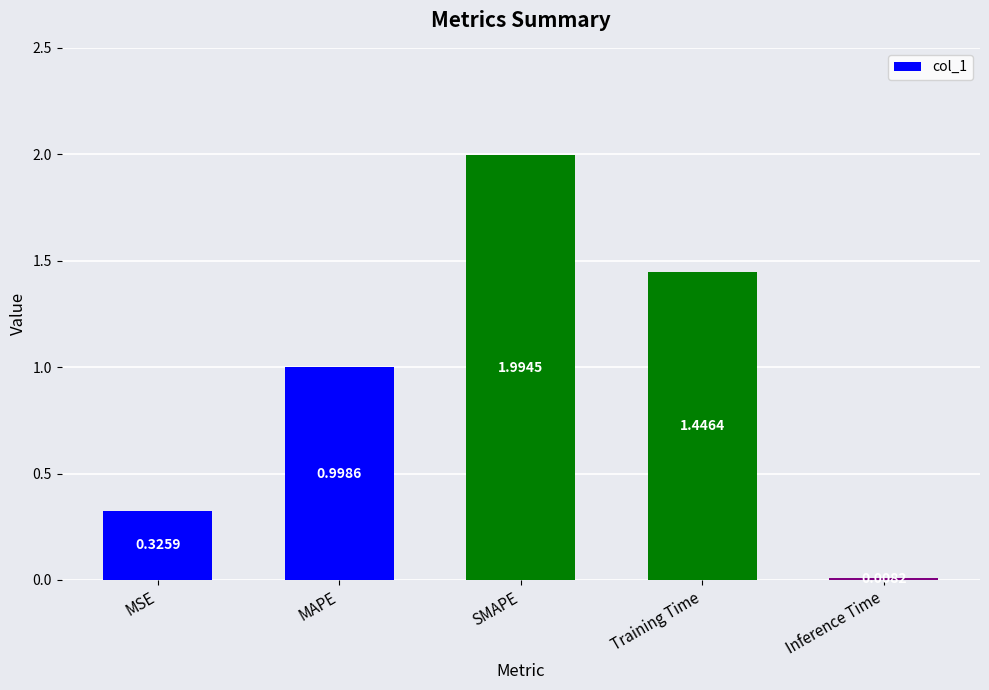

What is the maximum value shown in the chart?

2.0